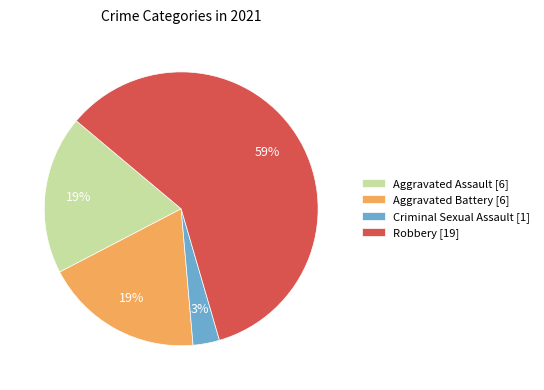

To the nearest percent, what portion does Aggravated Assault [6] represent?

19%